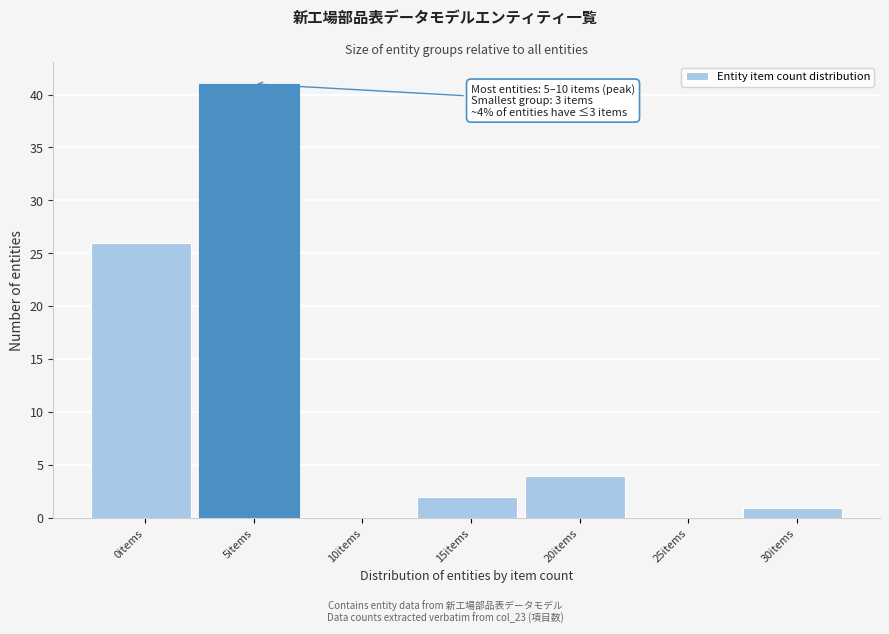

Reading left to right, what are all the values shown in this chart?

0items=26	5items=41	10items=0	15items=2	20items=4	25items=0	30items=1